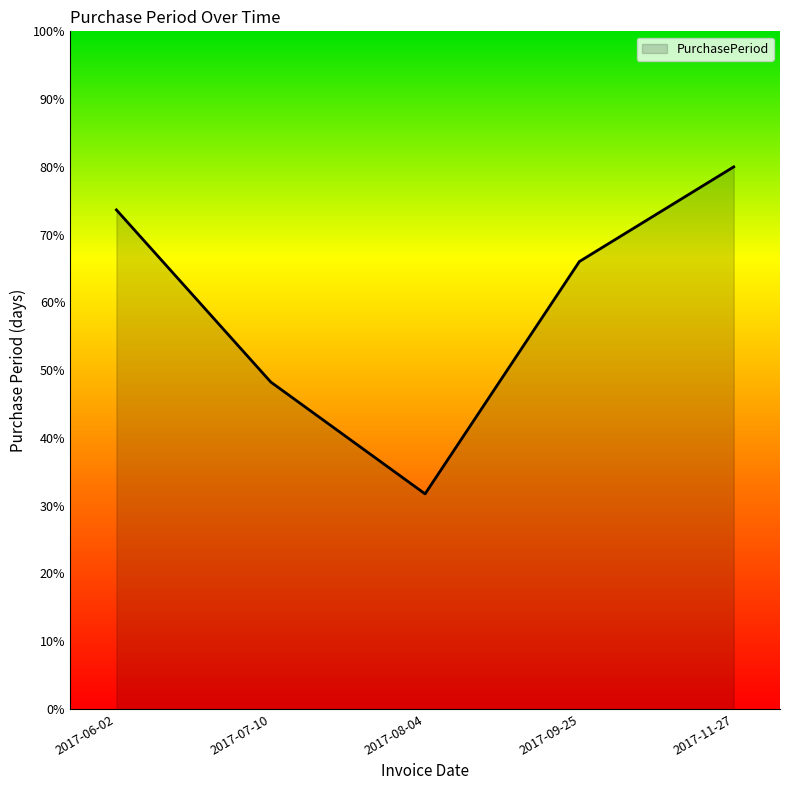

What is the ratio of the value at 2017-08-04 to the value at 2017-06-02?

0.4